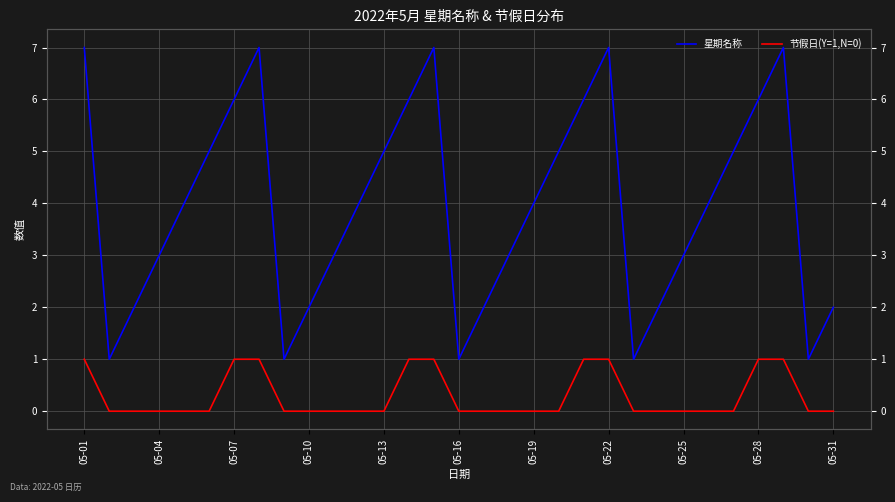

At how many categories does at least one series exceed 2?

21